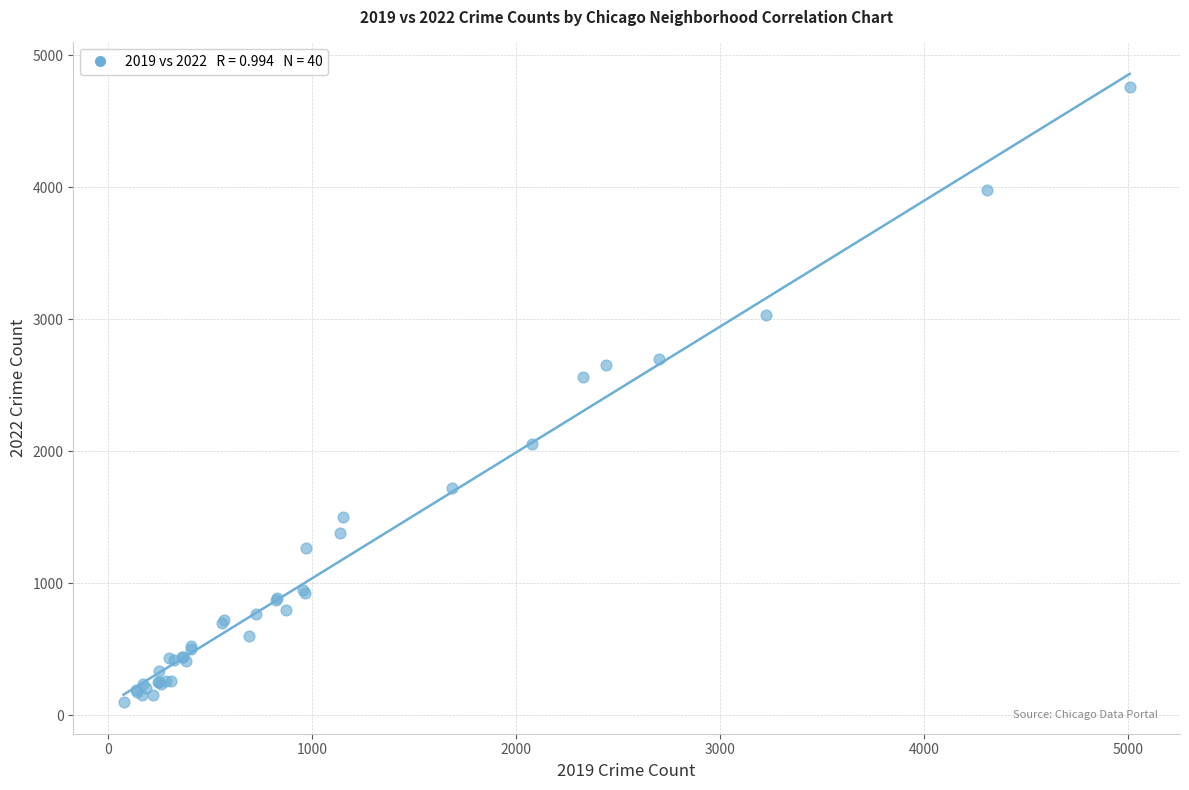

What Y value in the scatter plot is closest to 2430?

2566